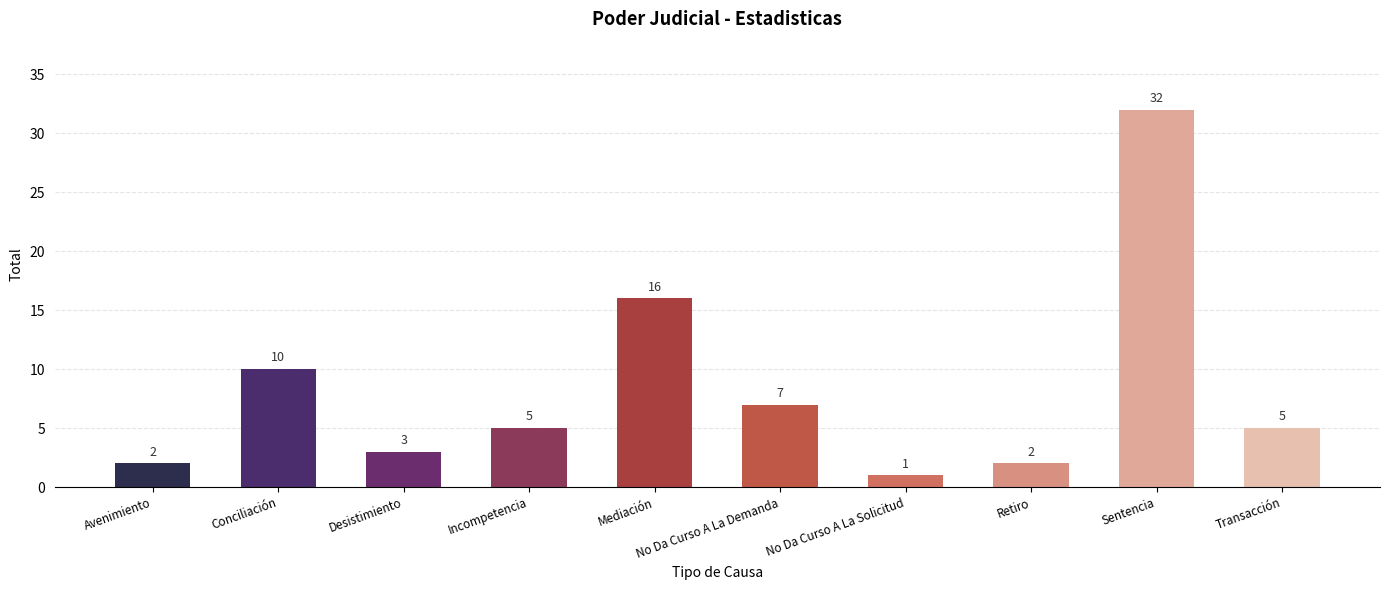

Does the chart contain stacked bars?

No